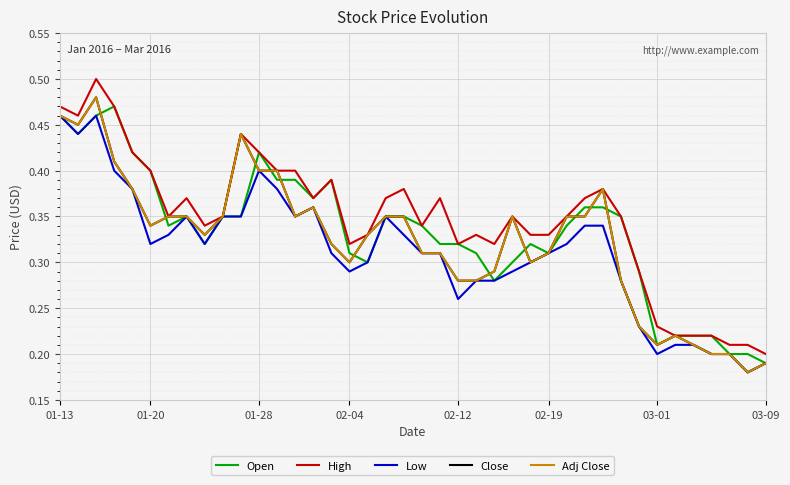

What is the average value of the Adj Close series?

0.3